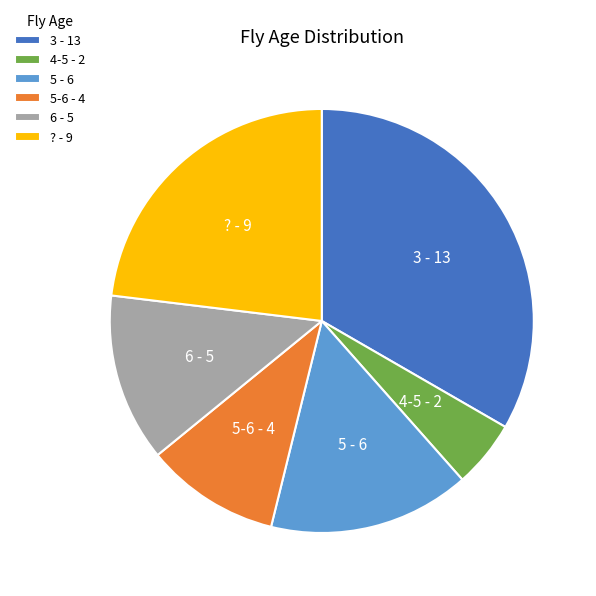

Is it true that 6 - 5 is 13% of the pie?

True